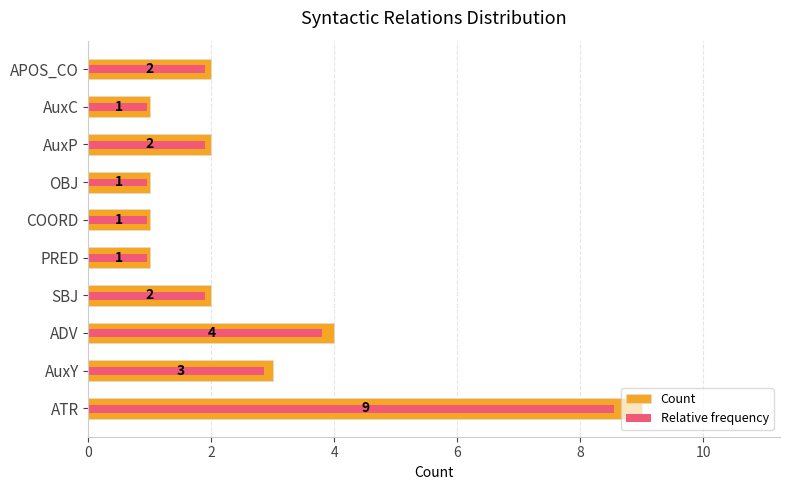

At which label is Count closest to 5?

ADV